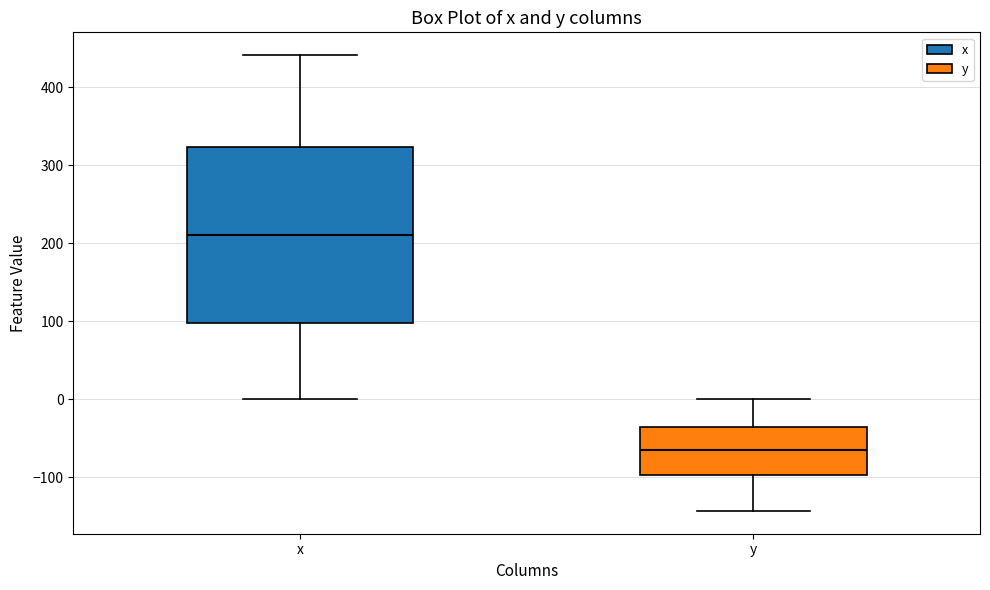

Comparing the boxes themselves (not the whiskers), which one is the tallest?

x